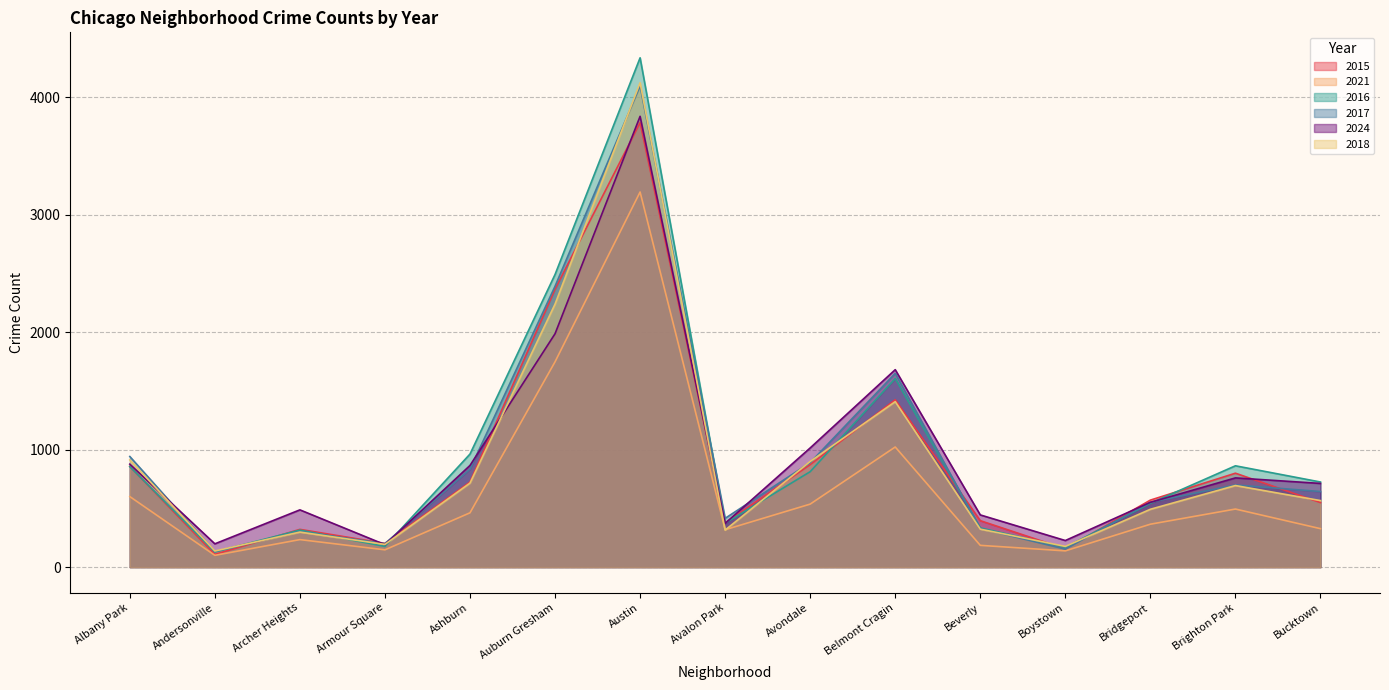

At Auburn Gresham, list the series in order from largest to smallest.

2016, 2017, 2015, 2018, 2024, 2021